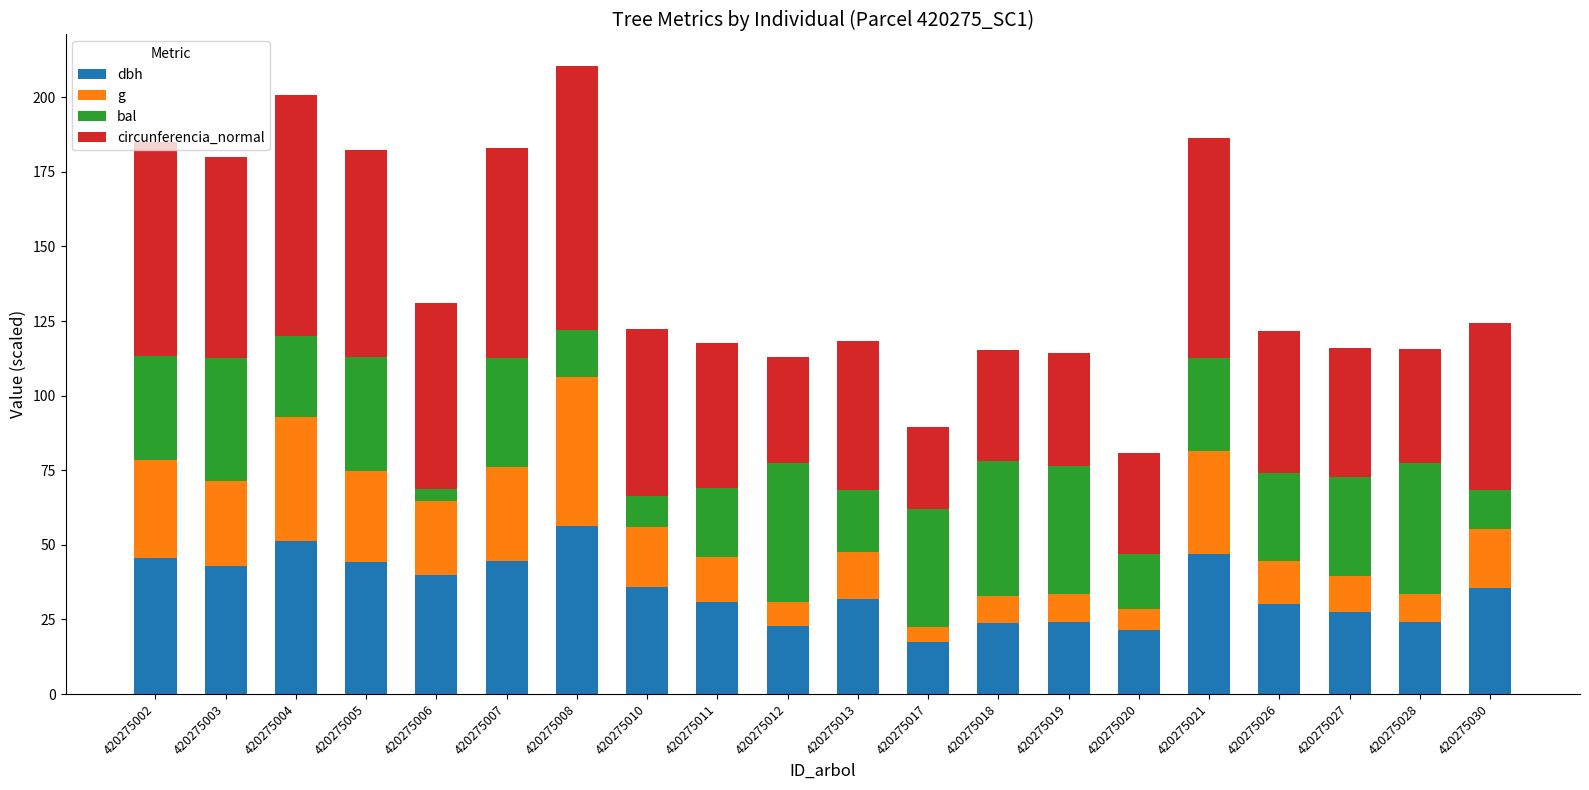

What is the sum of all dbh values?

697.5